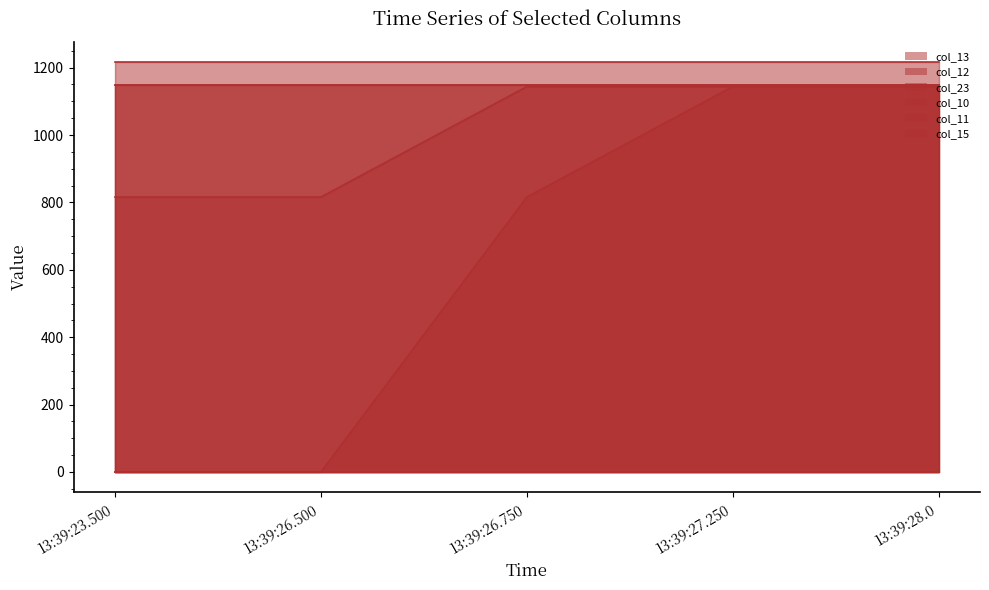

Does the chart have visible grid lines?

No